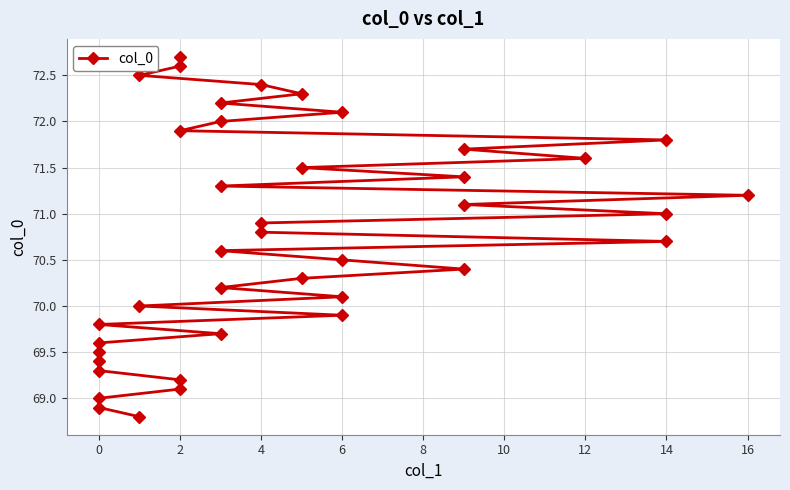

What is the label of the 25th point from the left?

16